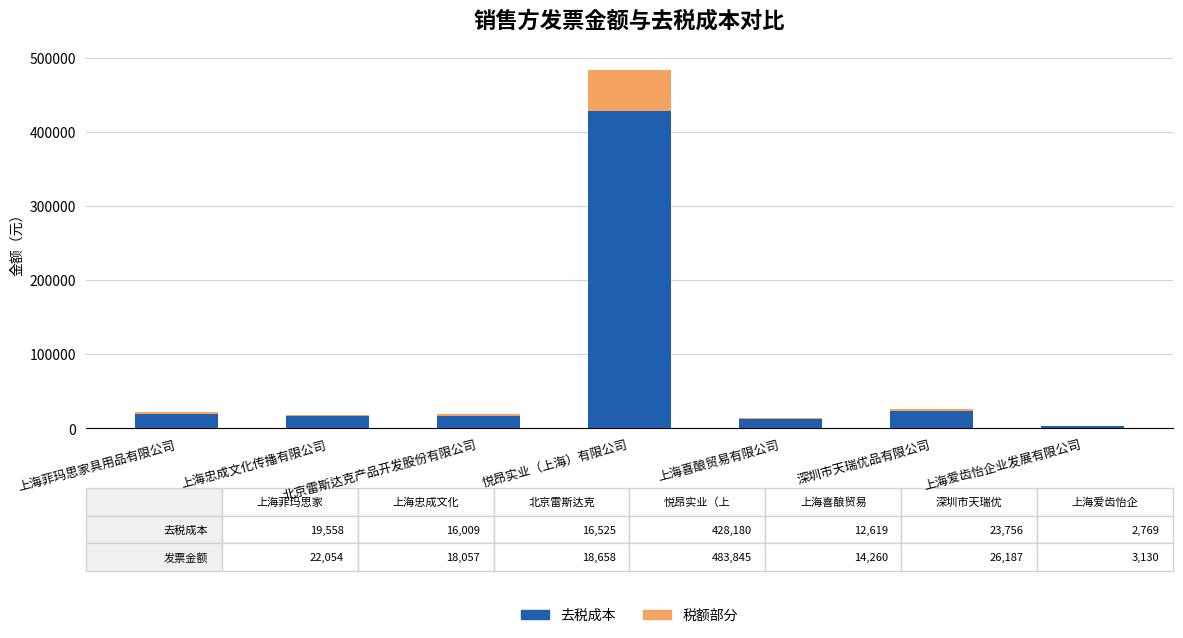

What is the maximum value for 去税成本?

428180.4